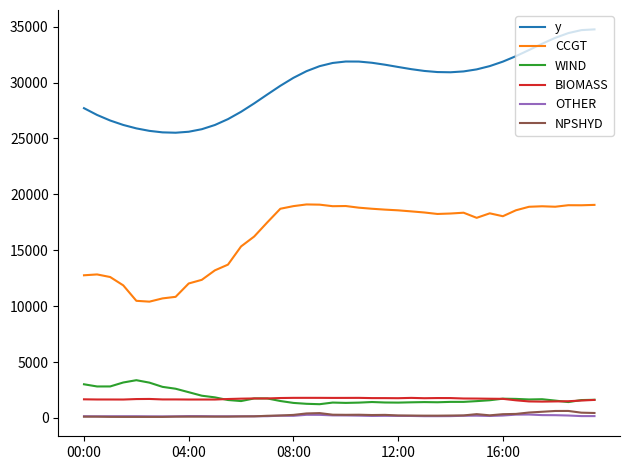

True or false: NPSHYD and WIND intersect in this chart.

False